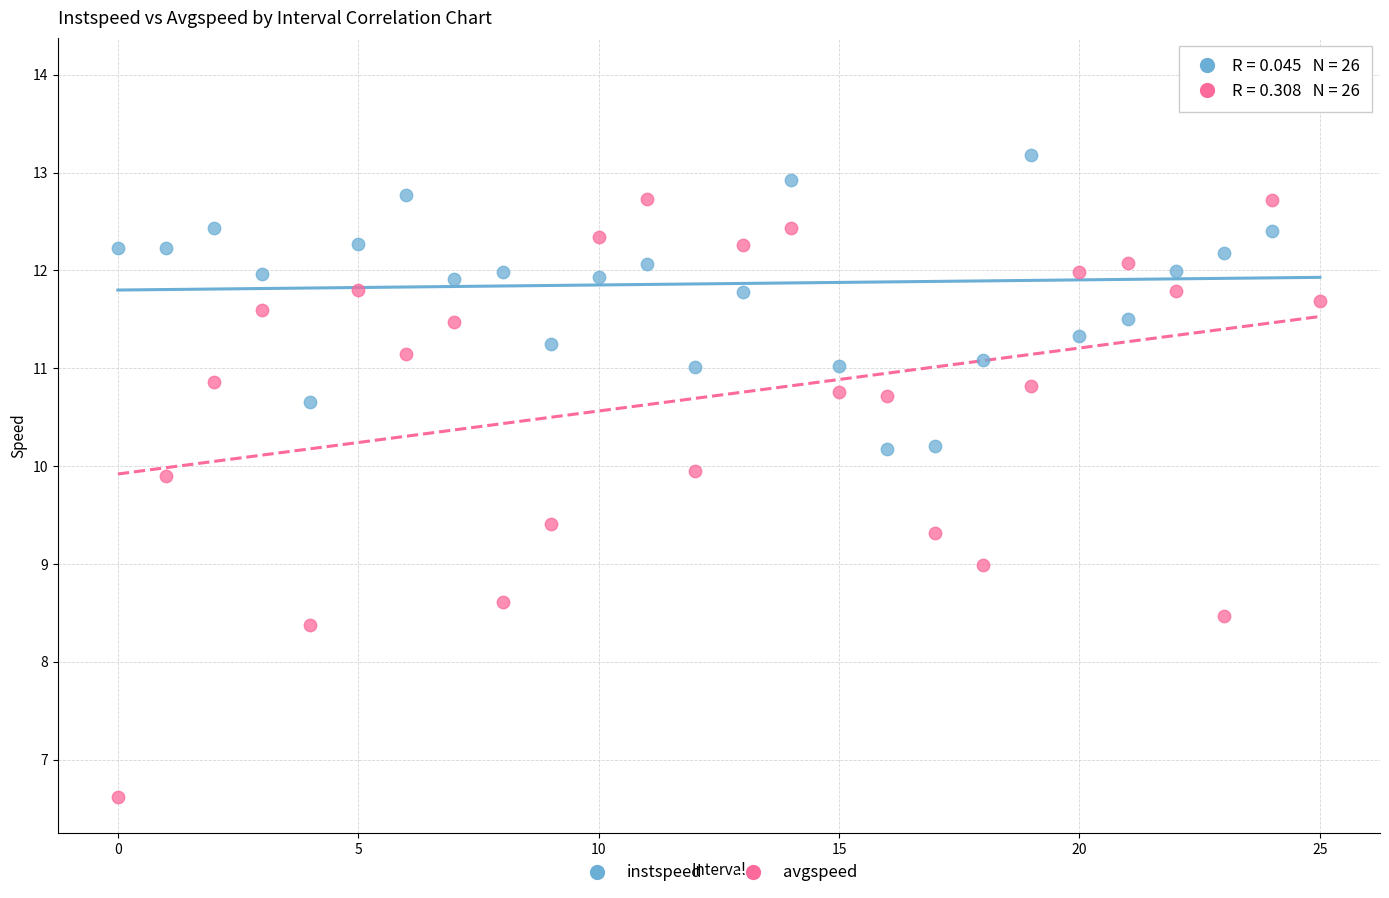

Across all data points, what is the range of Y values (max minus min)?

7.4